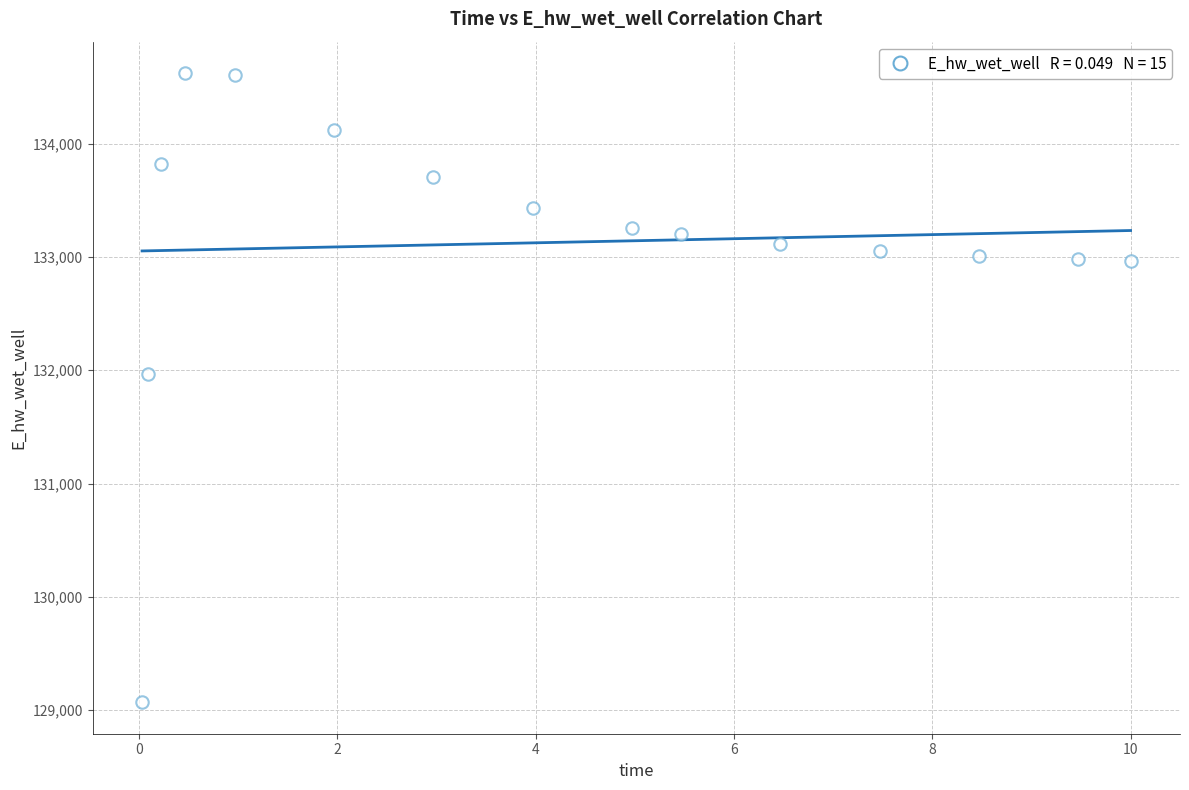

What Y value in the scatter plot is closest to 131846?

131967.0